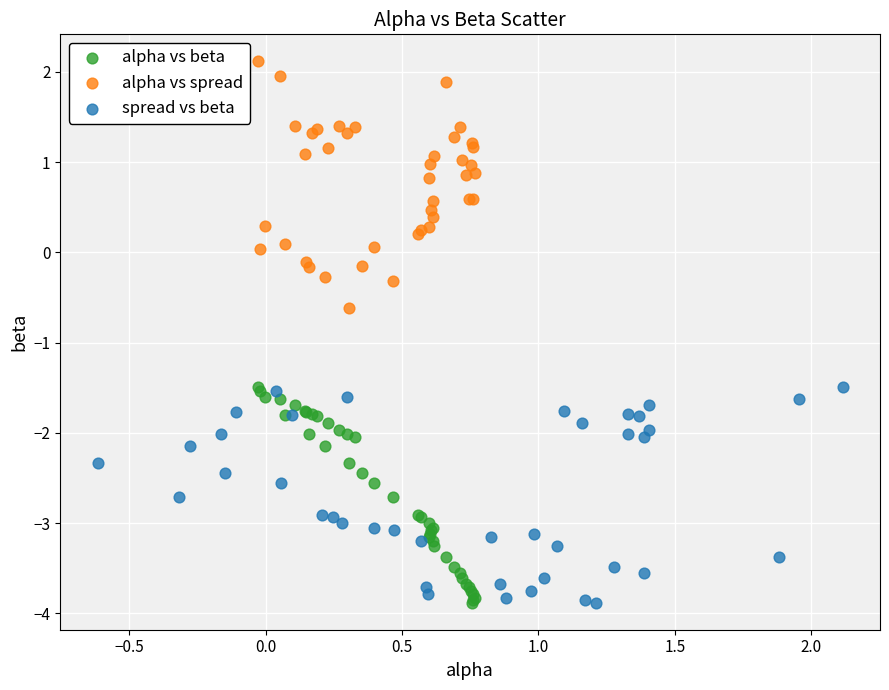

What are all the series names shown in the legend?

alpha vs beta, alpha vs spread, spread vs beta